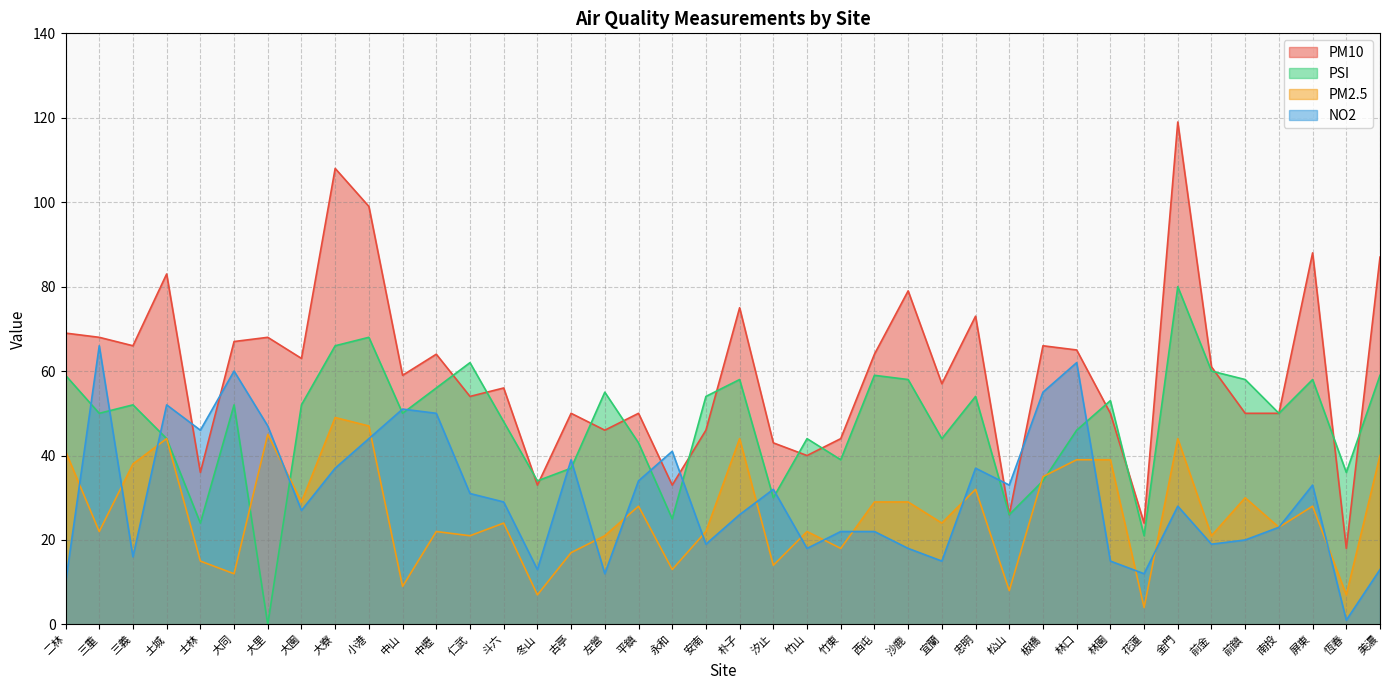

Where do PM10 and PSI first cross each other?

中壢 and 仁武